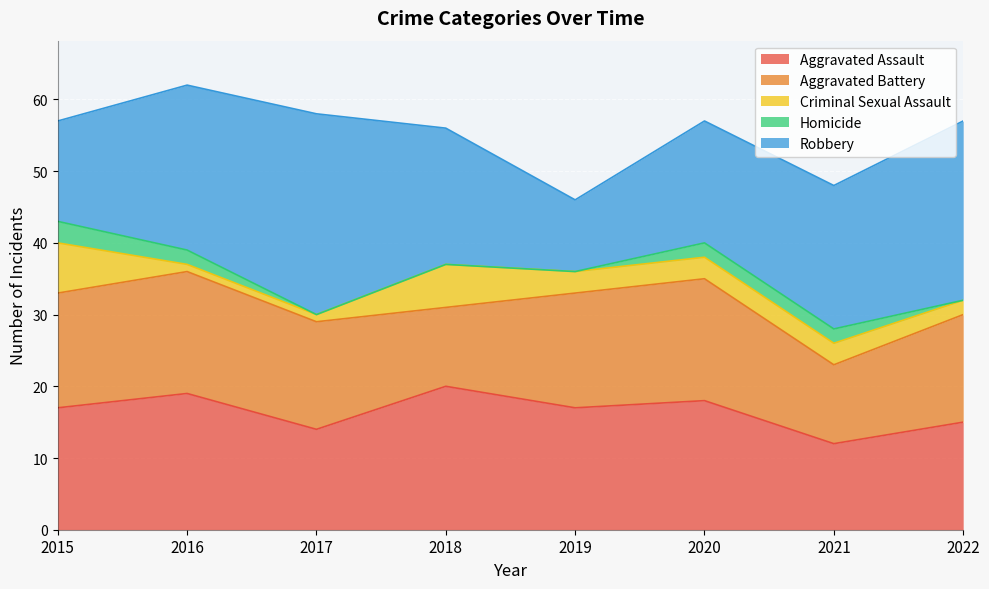

At which label is Homicide closest to 1?

2016